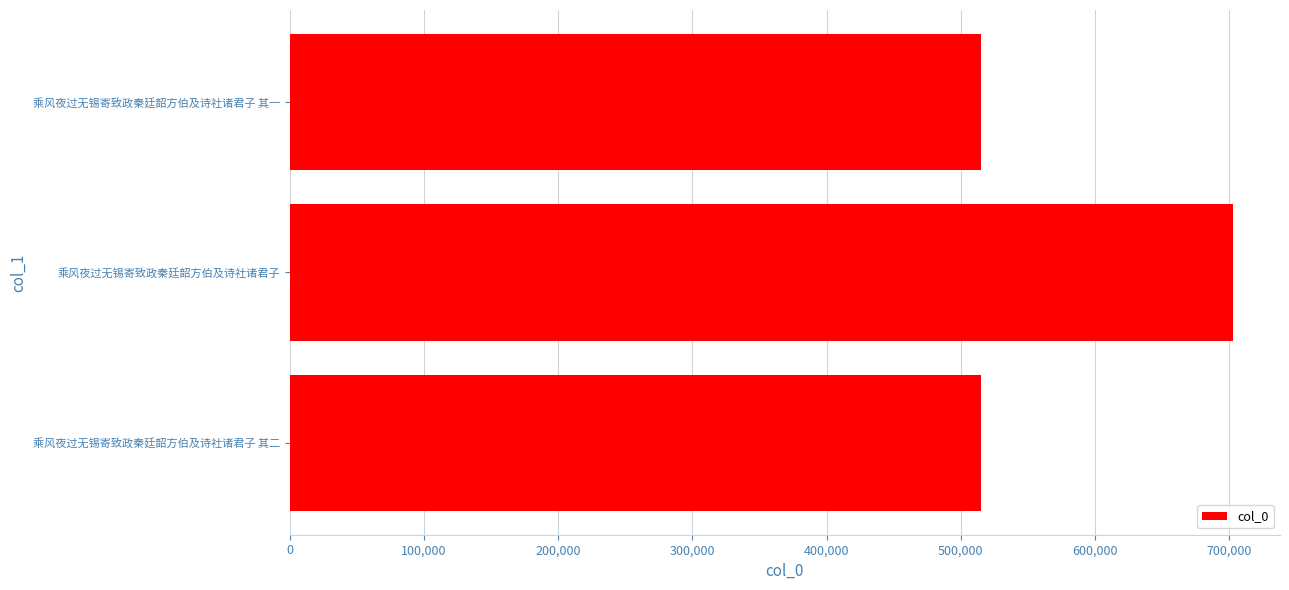

What is the maximum value shown in the chart?

702540